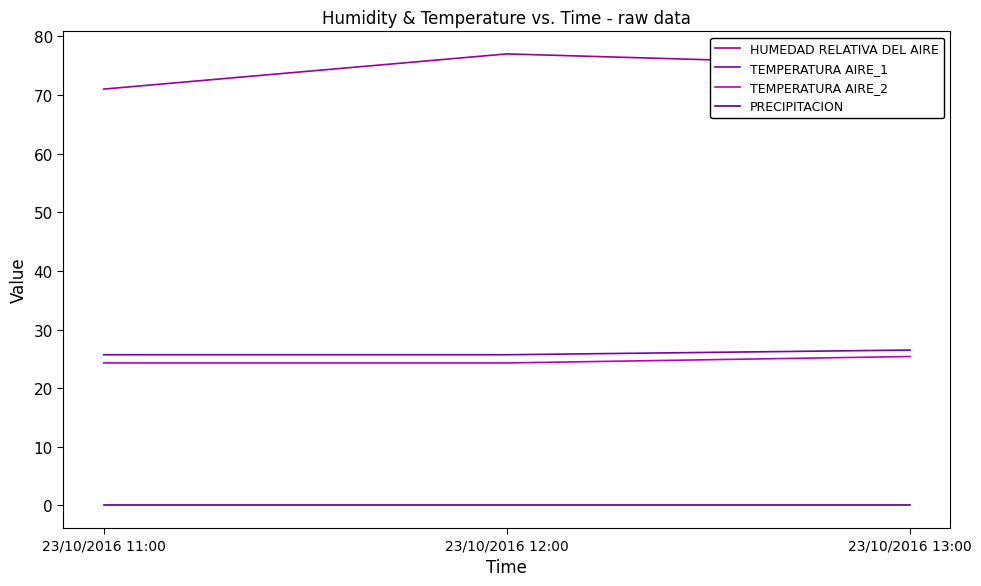

Does the chart have visible grid lines?

No